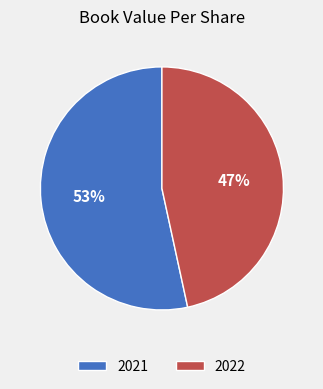

Which has a higher value, 2021 or 2022?

2021